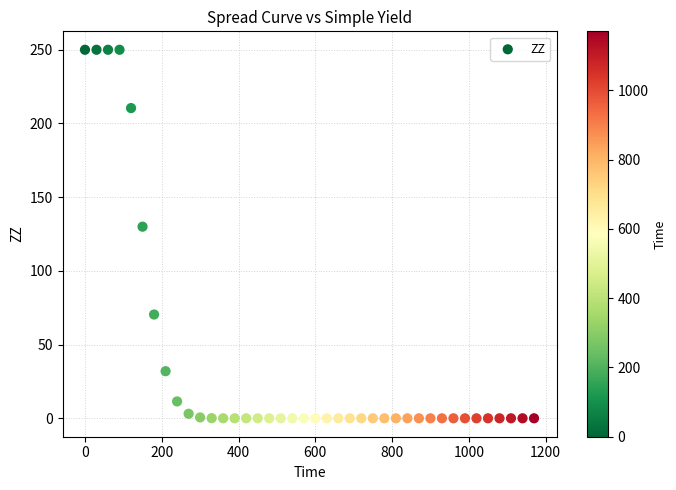

What is the range of X values (max minus min)?

1170.0